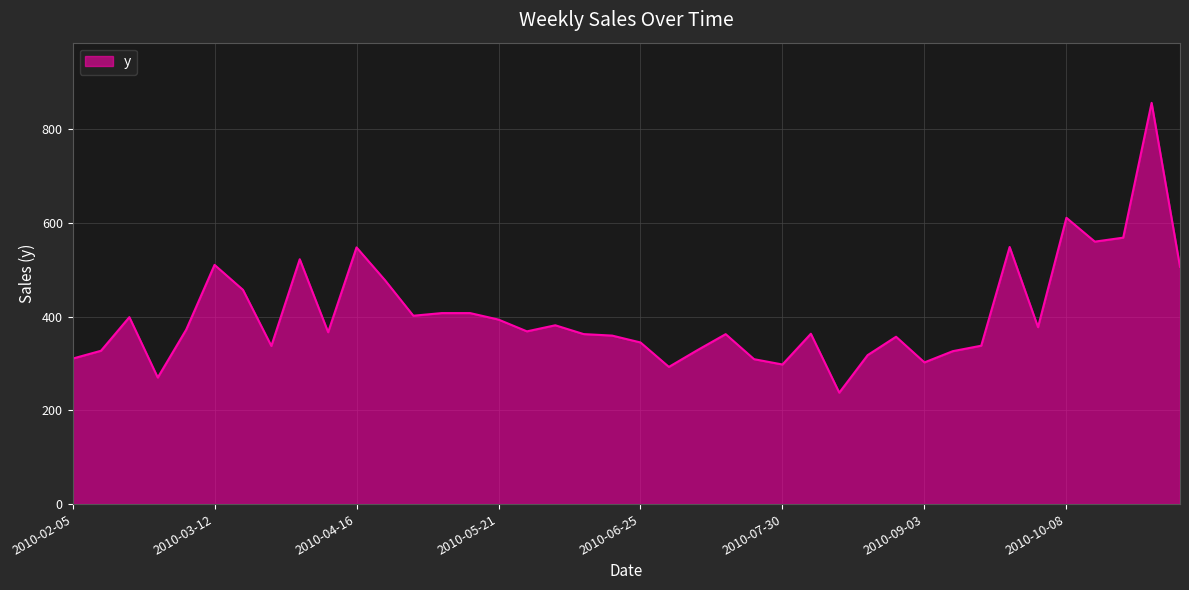

What is the minimum value shown in the chart?

237.7